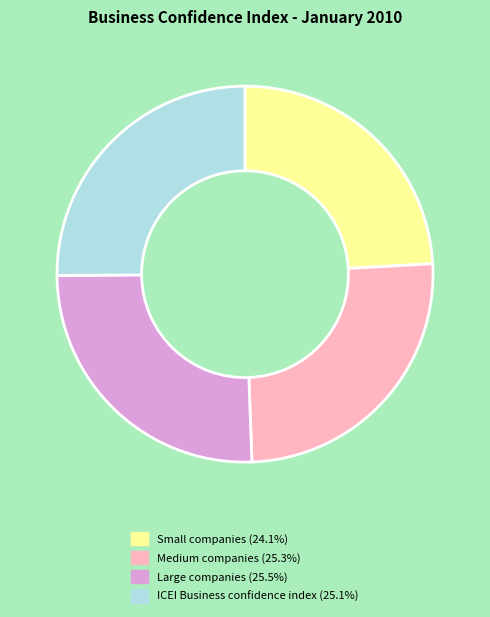

Count the number of slices in the pie.

4